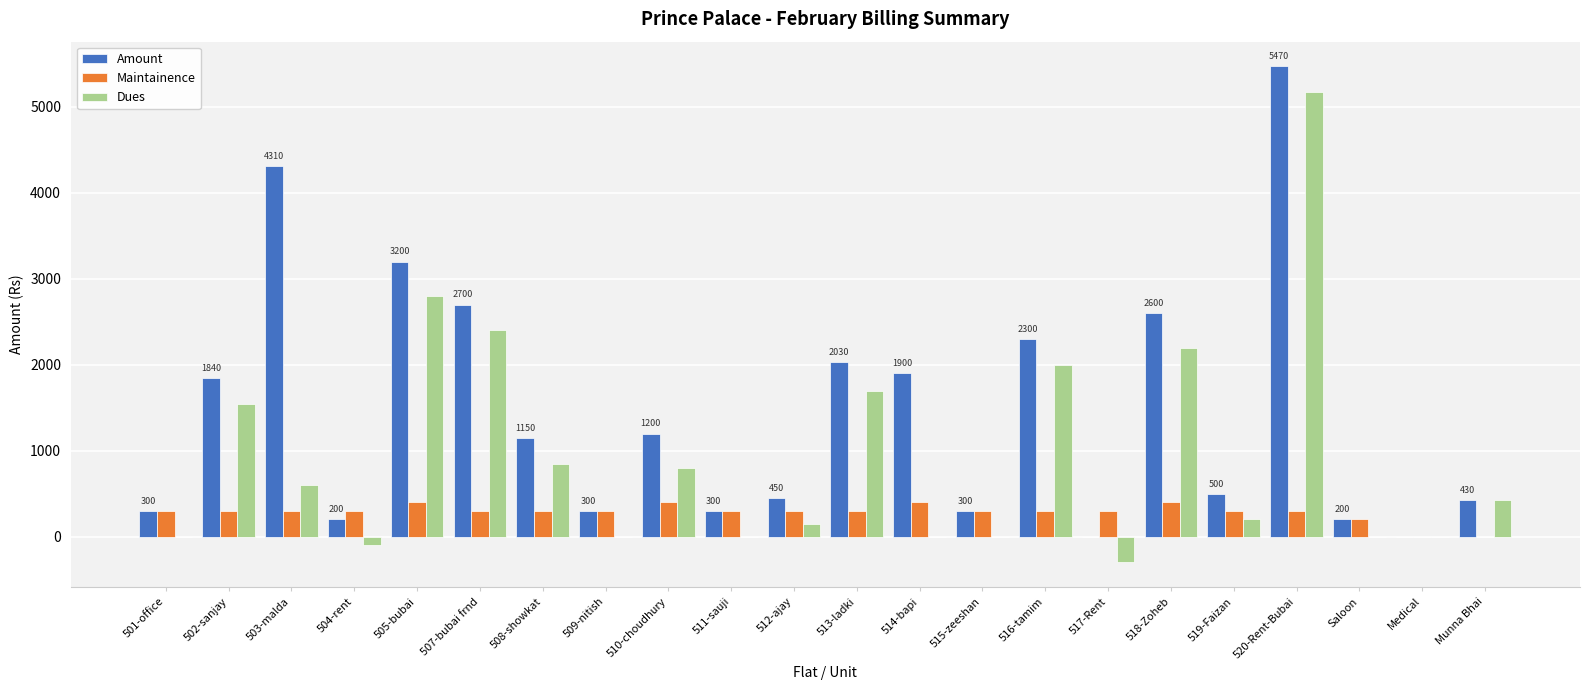

Is it true that Maintainence equals 188 at 514-bapi?

False